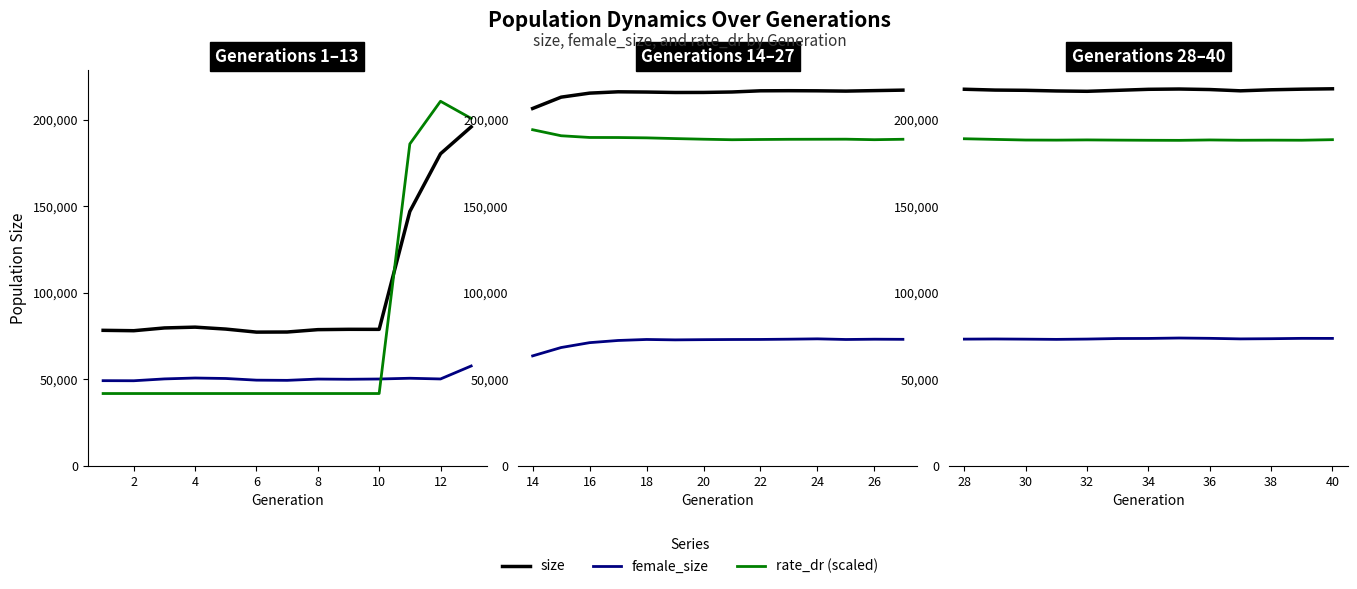

How many values in the size series exceed 217337?

6